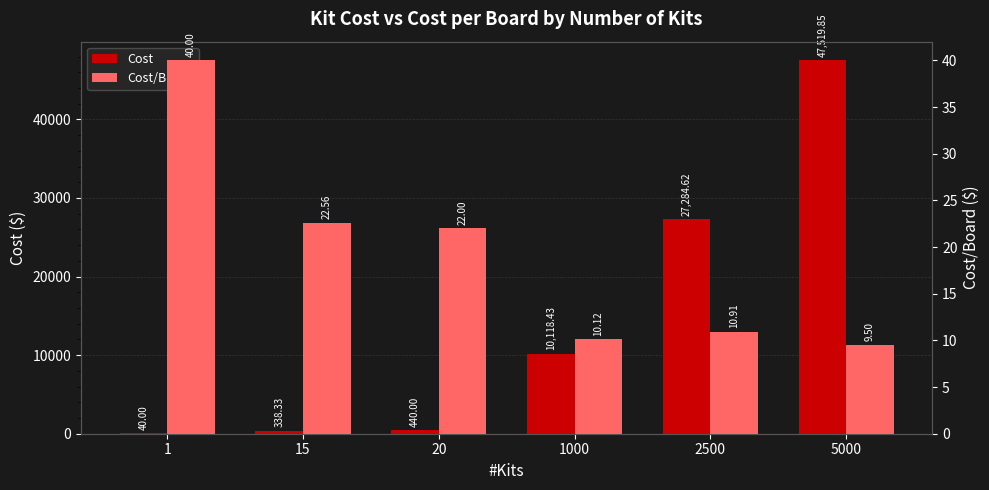

Where does the Cost series first go above 10118?

1000